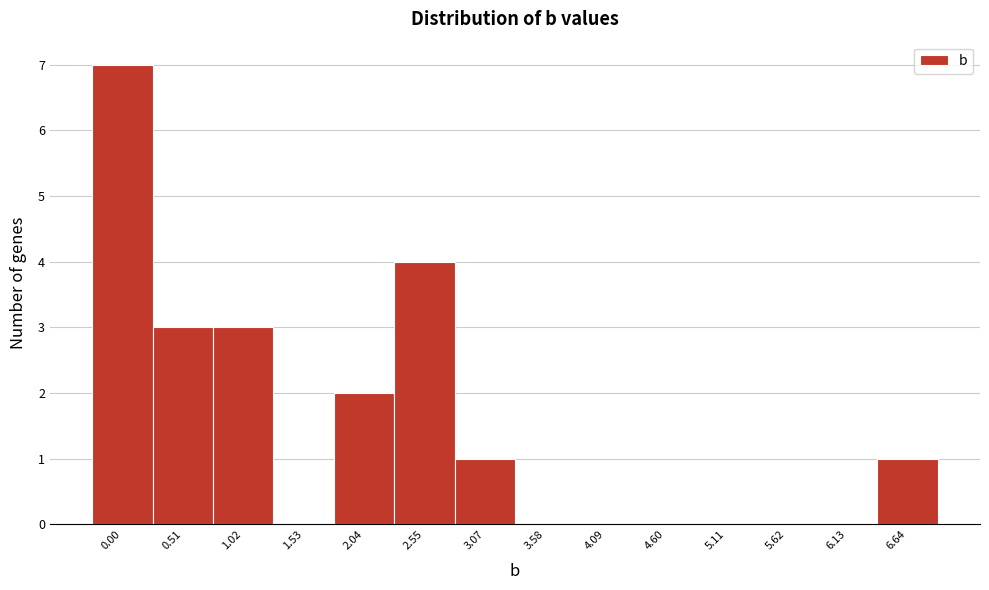

Reading left to right, what are all the values shown in this chart?

0.00=7	0.51=3	1.02=3	1.53=0	2.04=2	2.55=4	3.07=1	3.58=0	4.09=0	4.60=0	5.11=0	5.62=0	6.13=0	6.64=1